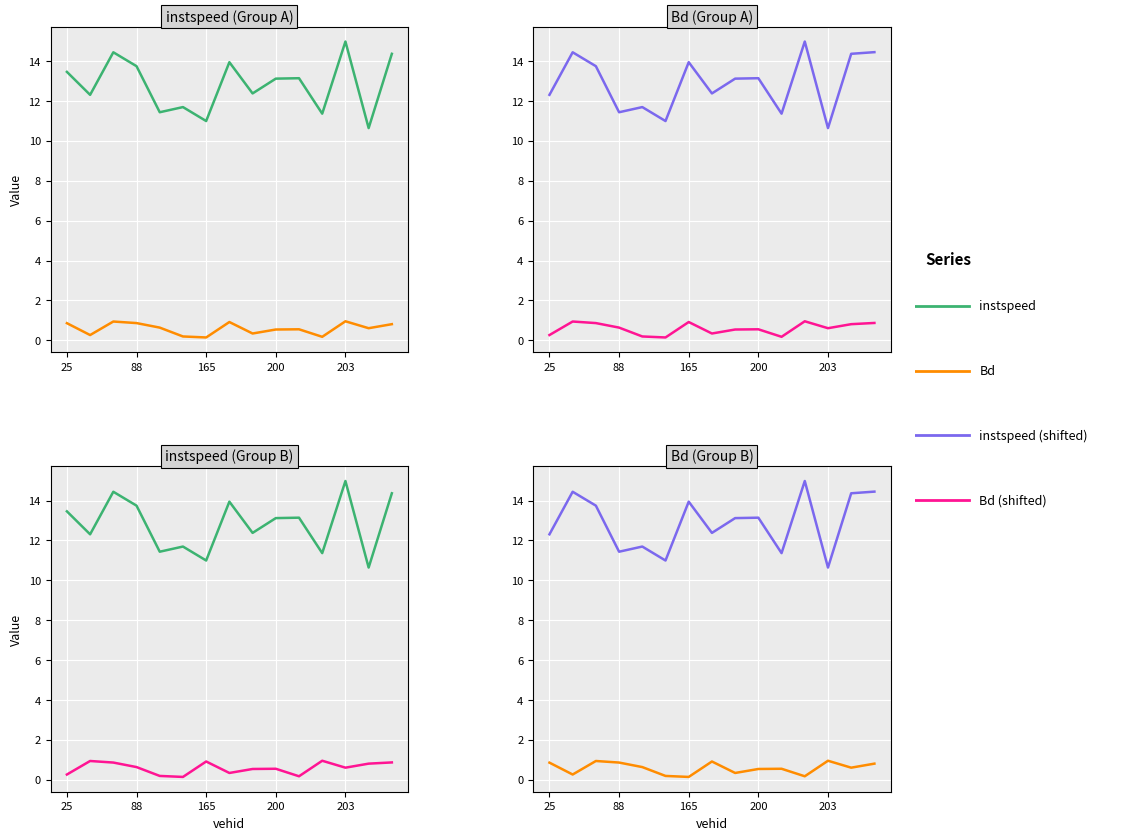

Does the chart display data point markers on the line(s)?

No